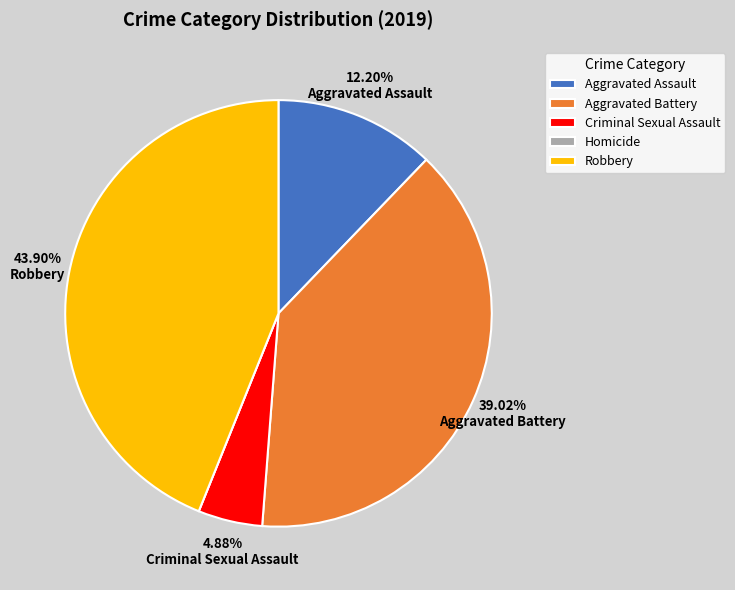

Which has a higher value, Aggravated Battery or Robbery?

Robbery